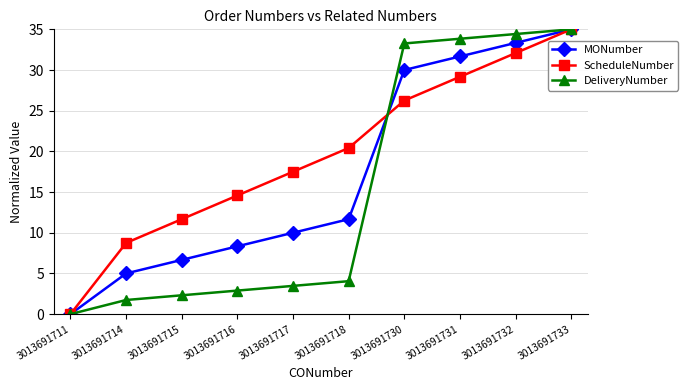

The MONumber series shows 6.7 at 3013691715. True or false?

True